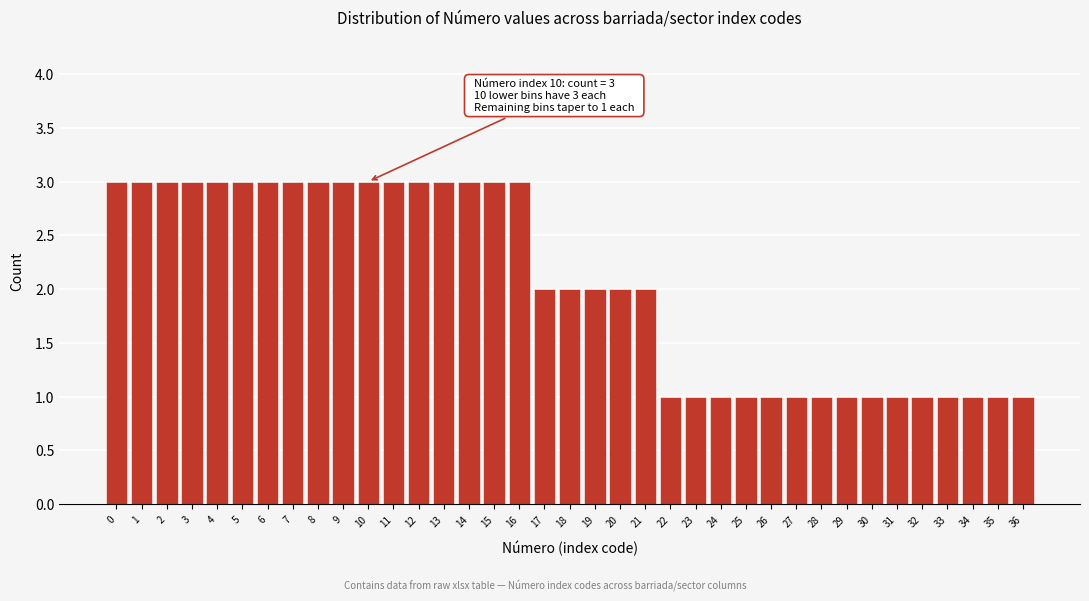

What is the value of the 29th bar from the left?

1